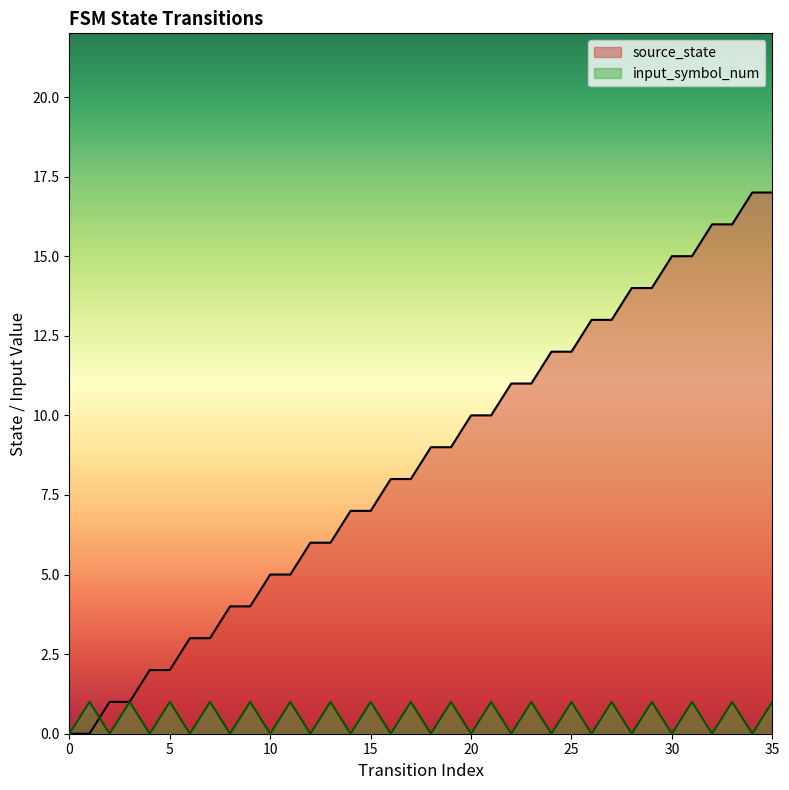

At which category is the sum across all series the highest?

35